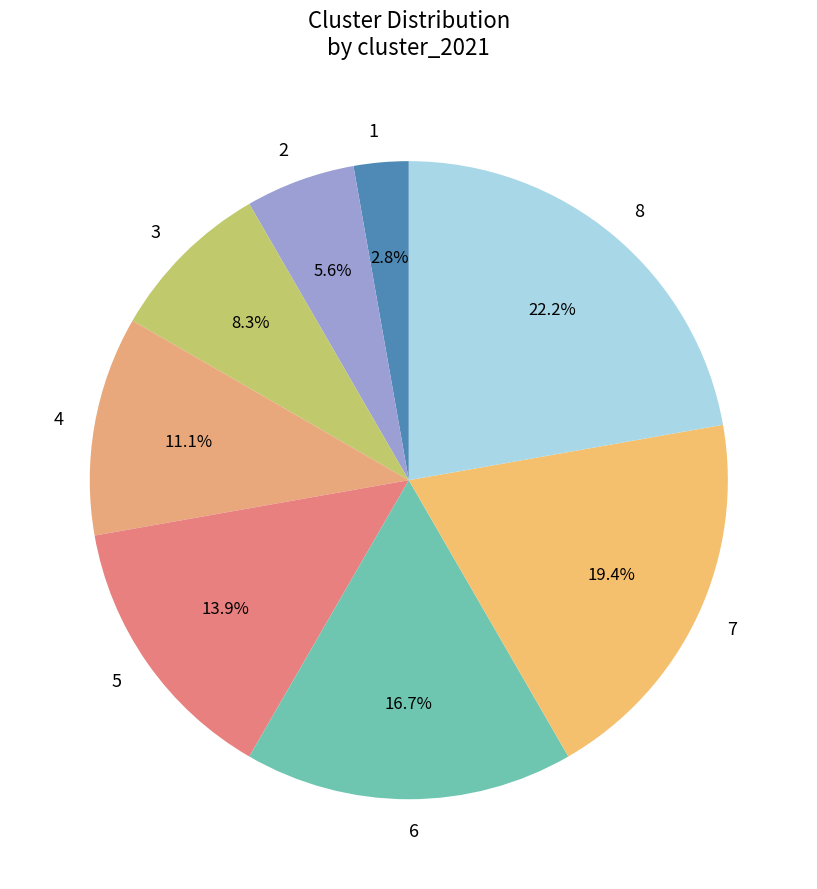

Count the number of slices in the pie.

8